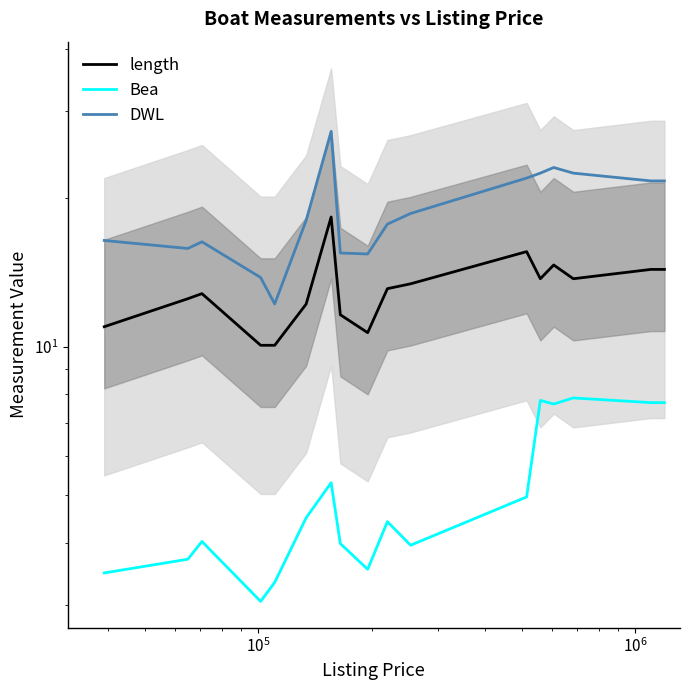

How many categories are shown in the chart?

17